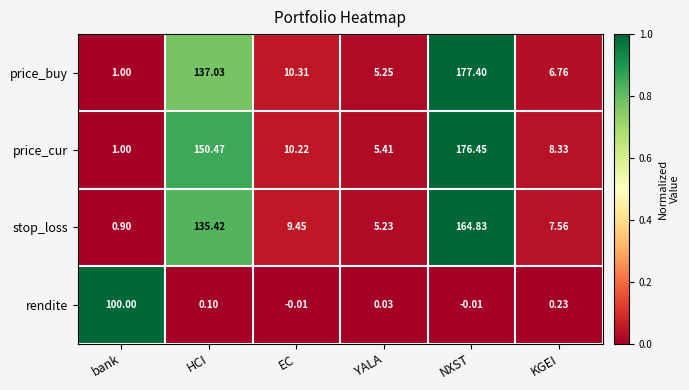

Which series has the widest spread of values?

price_buy